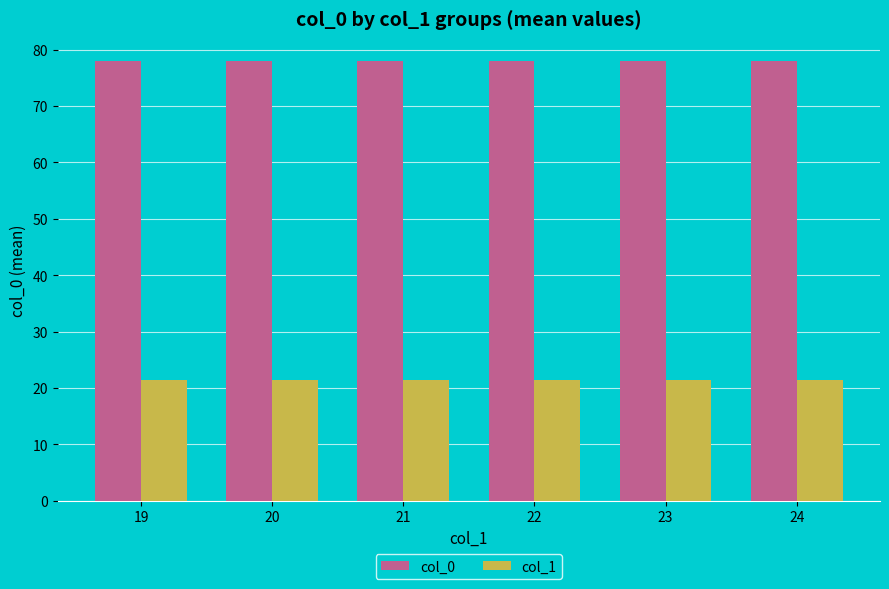

Read the col_0 value at 24.

78.0